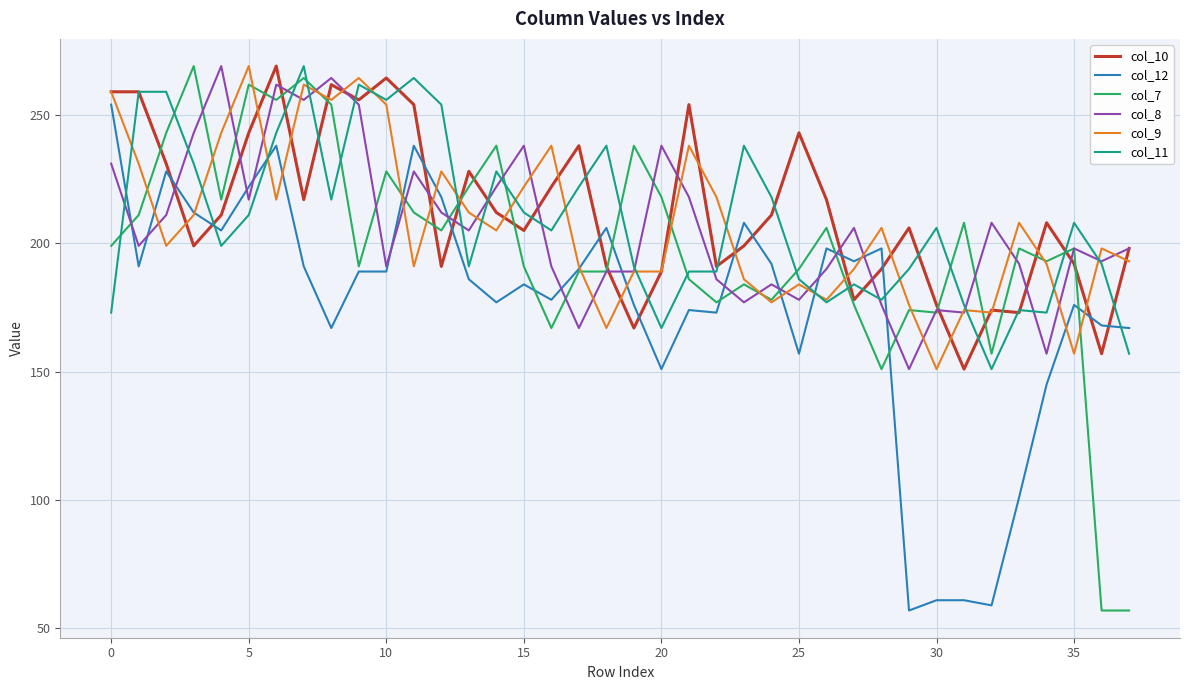

Count the number of categories in the chart.

38